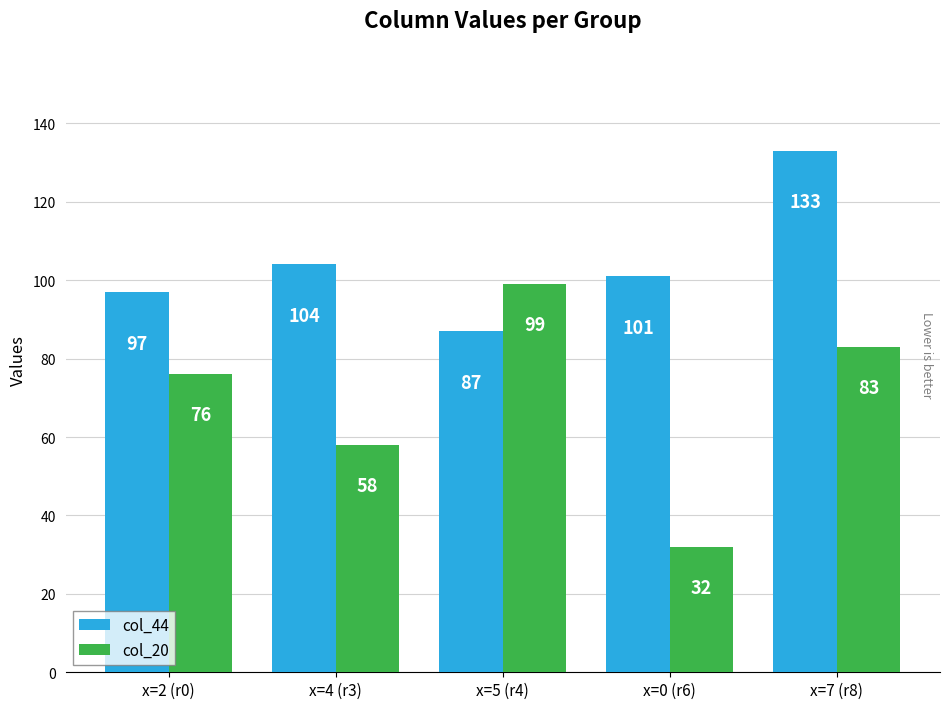

What is the lowest value of the col_20 series?

32